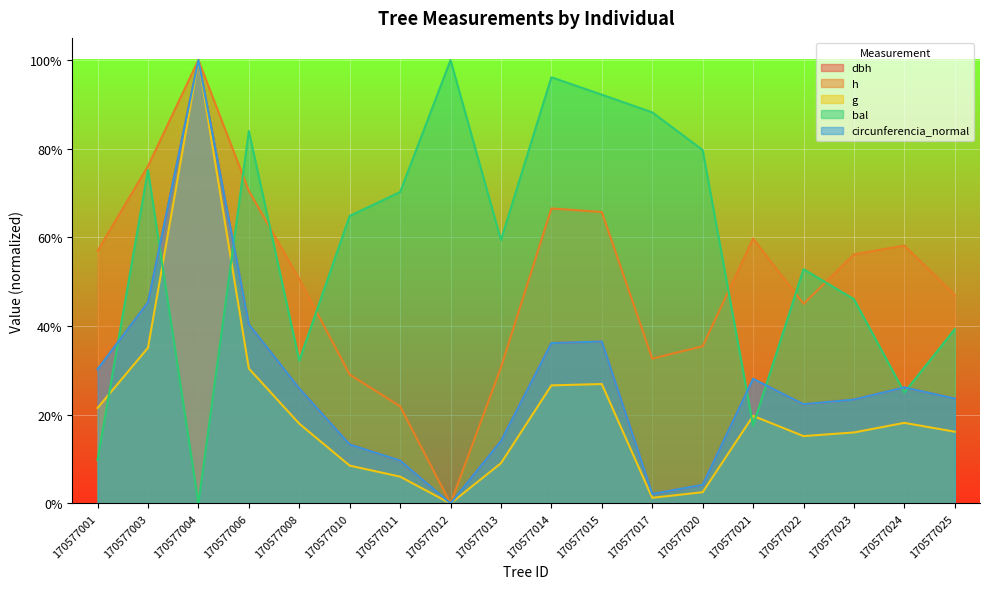

How many data points in dbh are less than 25?

9